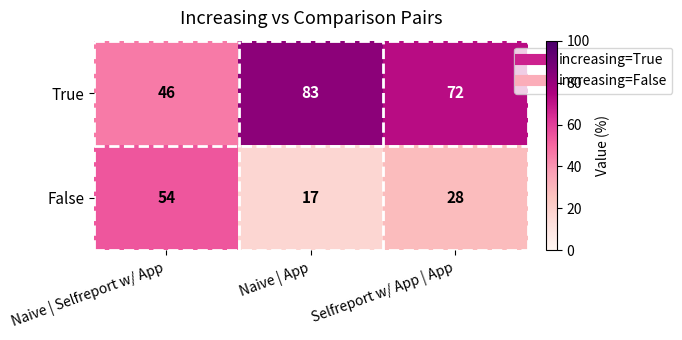

Reading left to right, transcribe all the data shown in this chart.

True: Naive | Selfreport w/ App=46	Naive | App=83	Selfreport w/ App | App=72
False: Naive | Selfreport w/ App=54	Naive | App=17	Selfreport w/ App | App=28